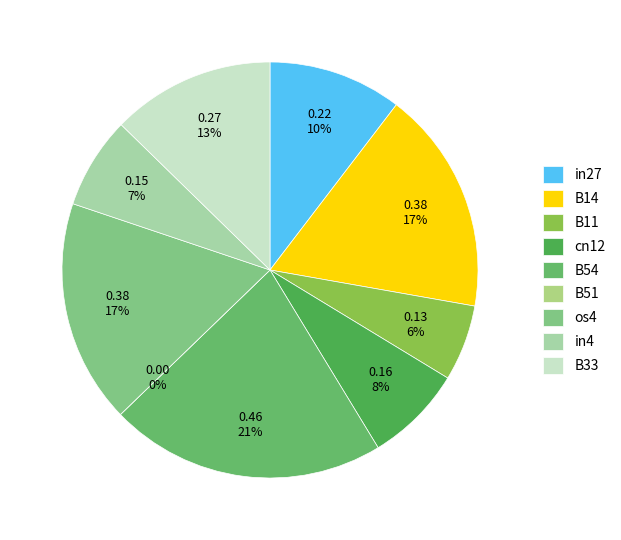

To the nearest percent, what is the average slice percentage?

11%